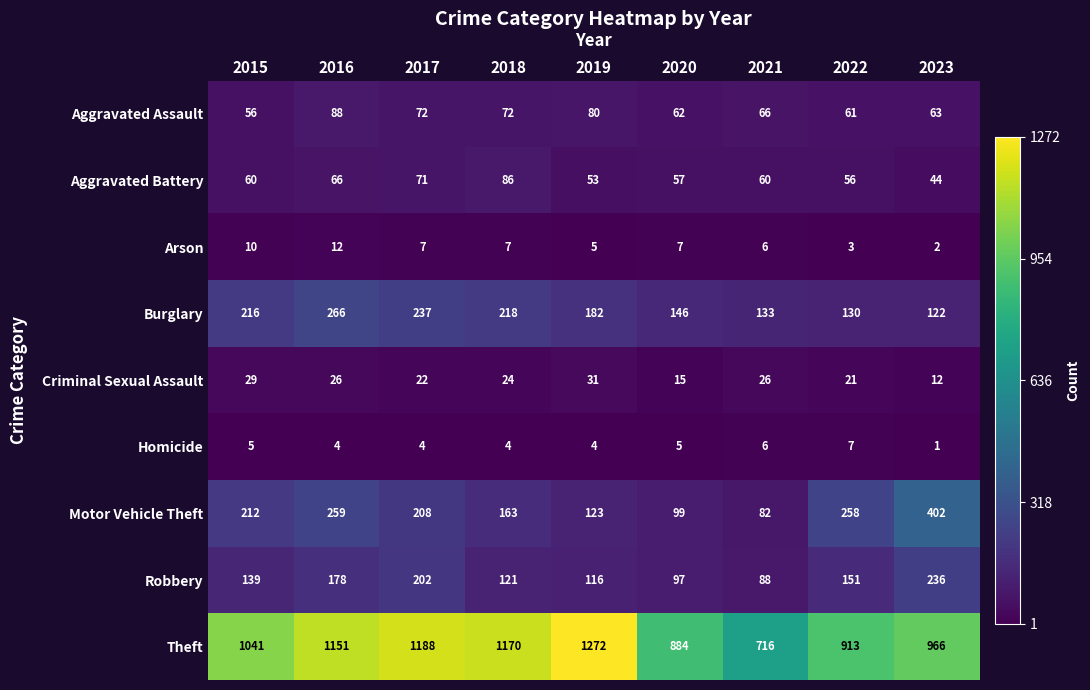

True or false: Burglary has a value of 146 at 2020.

True